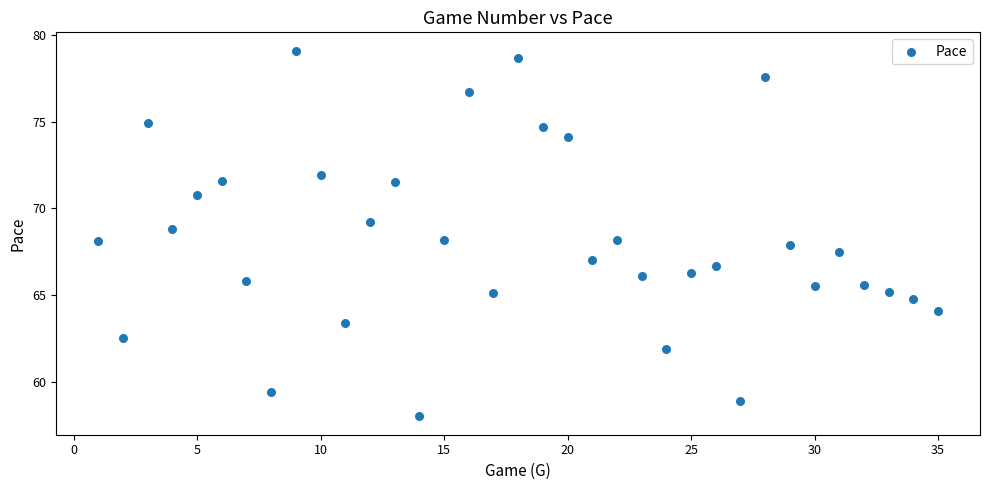

What is the range of Y values (max minus min)?

21.1